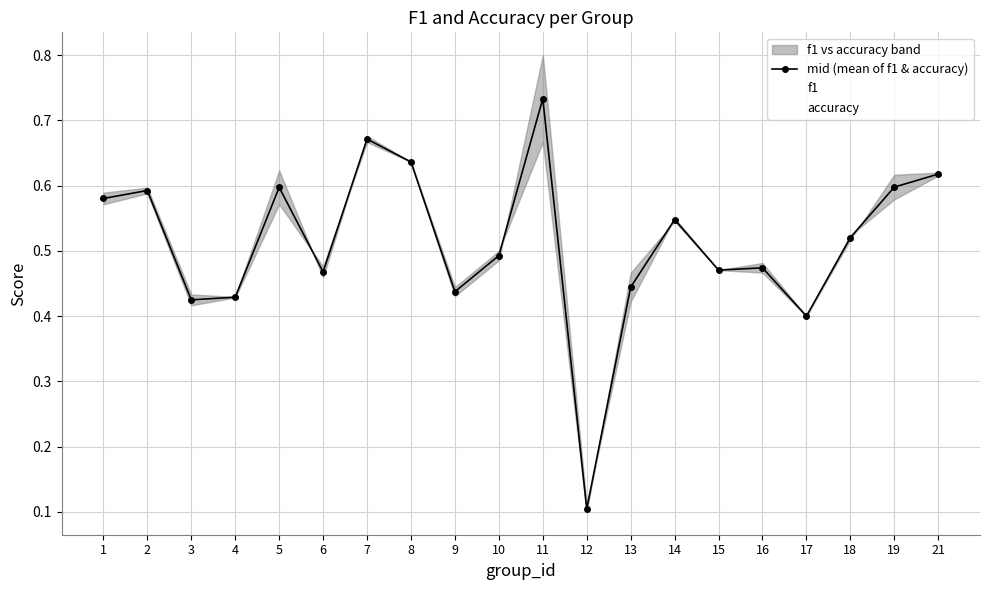

Which series has the largest total across all categories?

f1